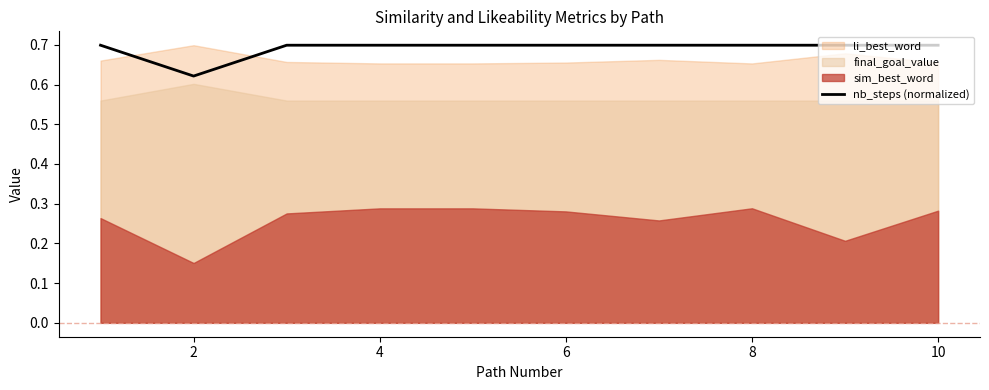

True or false: the data shows 1.0 at 2.

False